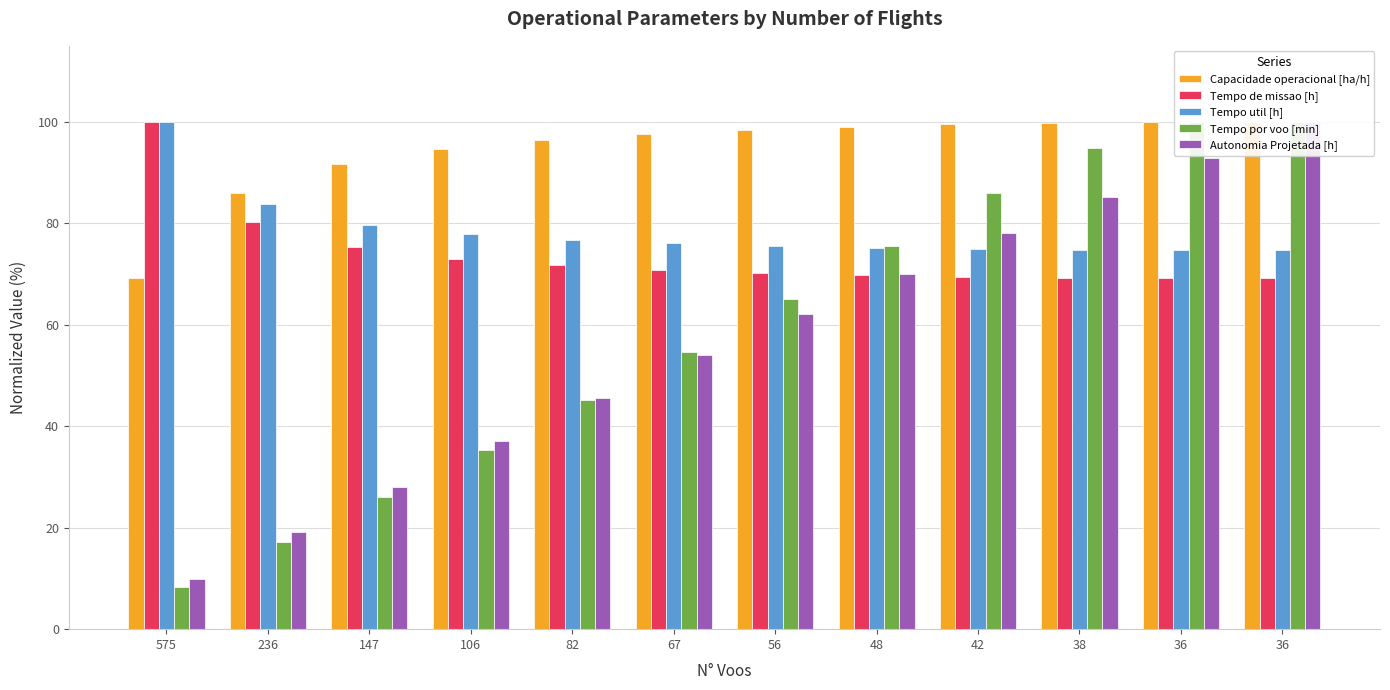

What is the average value of the Tempo de missao [h] series?

74.0